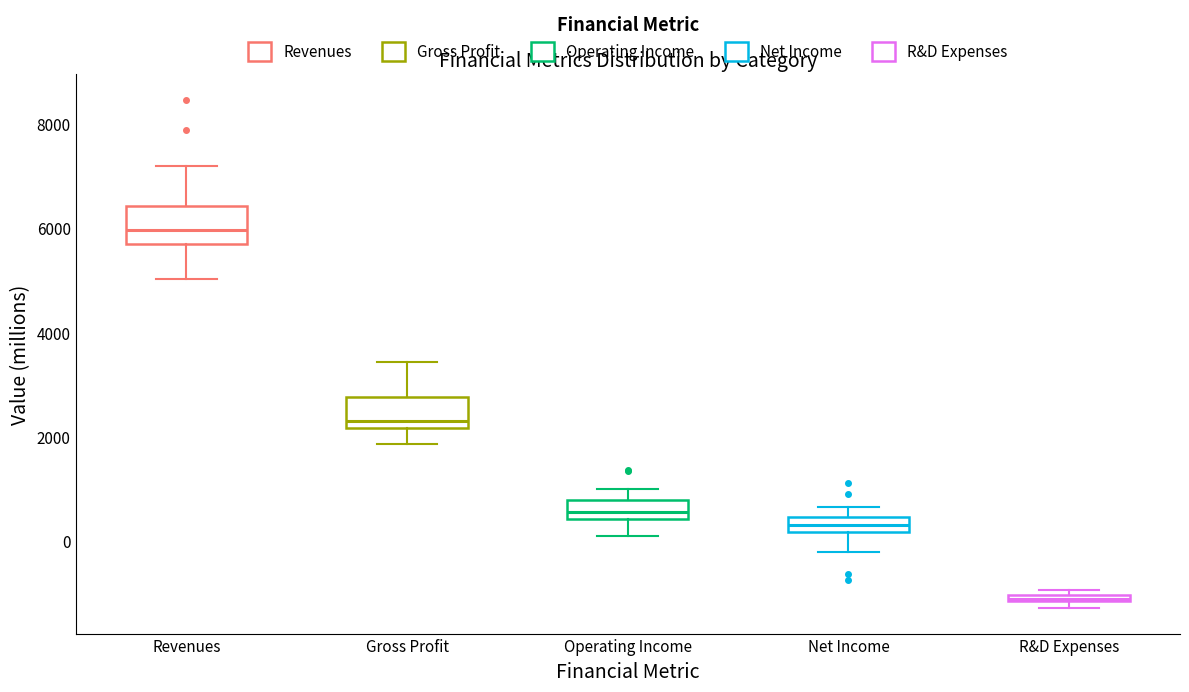

Where does the median line of the box for Revenues sit on the y-axis? The values are not printed on the chart, so give them approximately, as read against the axis.

6000